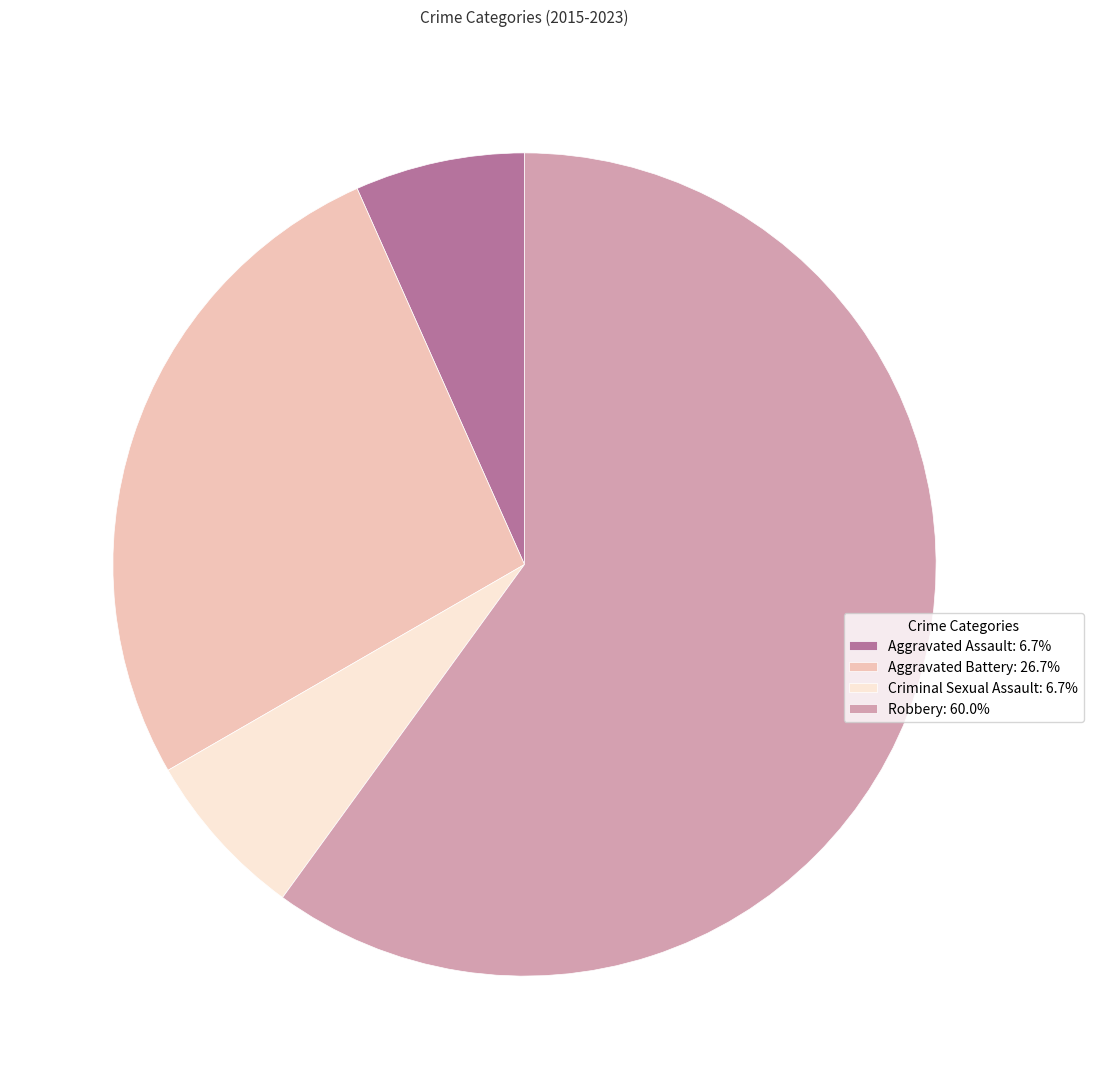

Do Criminal Sexual Assault: 6.7% and Aggravated Assault: 6.7% together represent more than half of the pie?

No